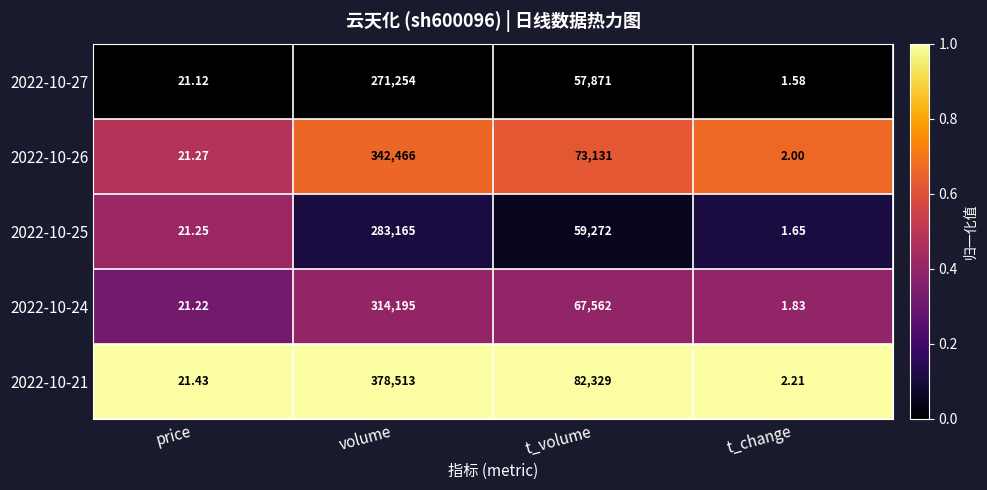

At which category is the sum across all series the highest?

volume